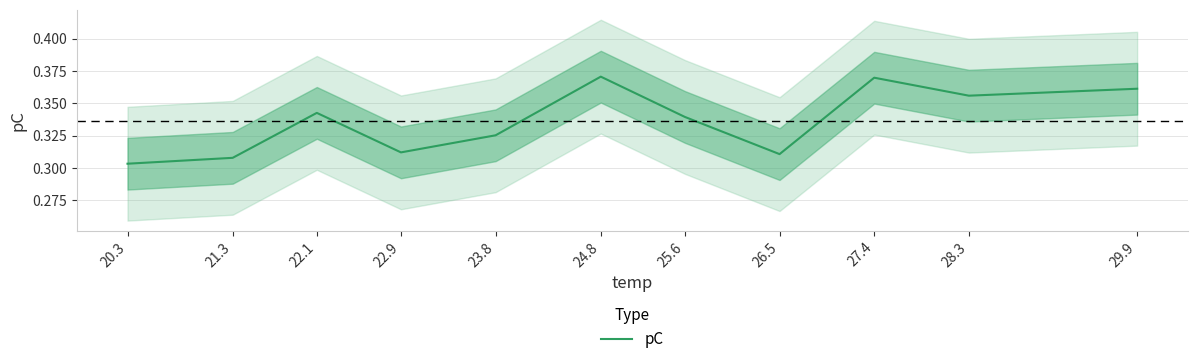

What is the maximum value shown in the chart?

0.4